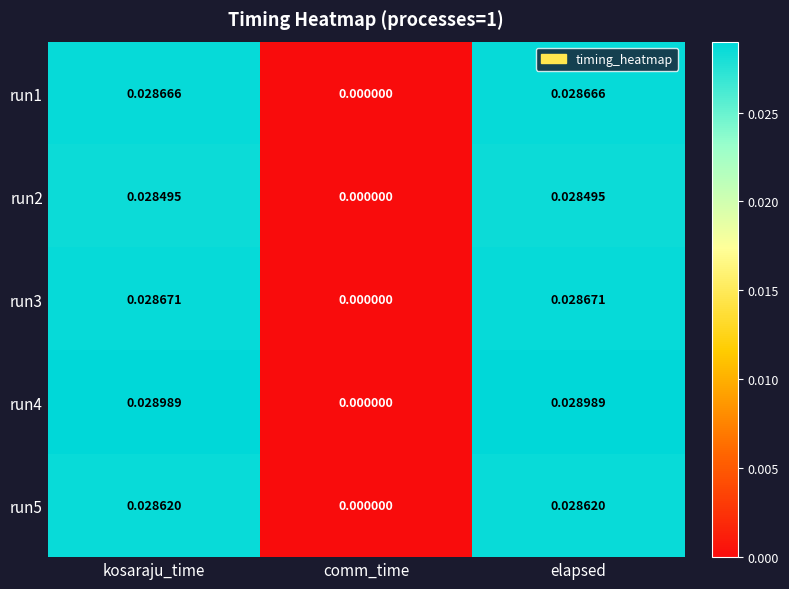

Is the value of run3 at elapsed greater than the value of run4 at elapsed?

No